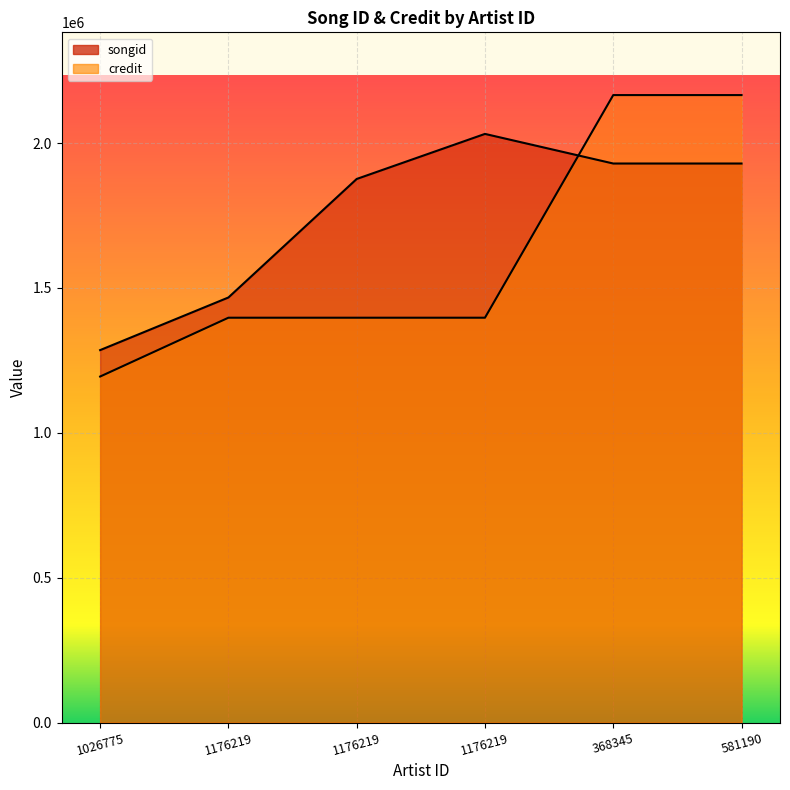

Between 581190 and 1176219, which is larger?

581190